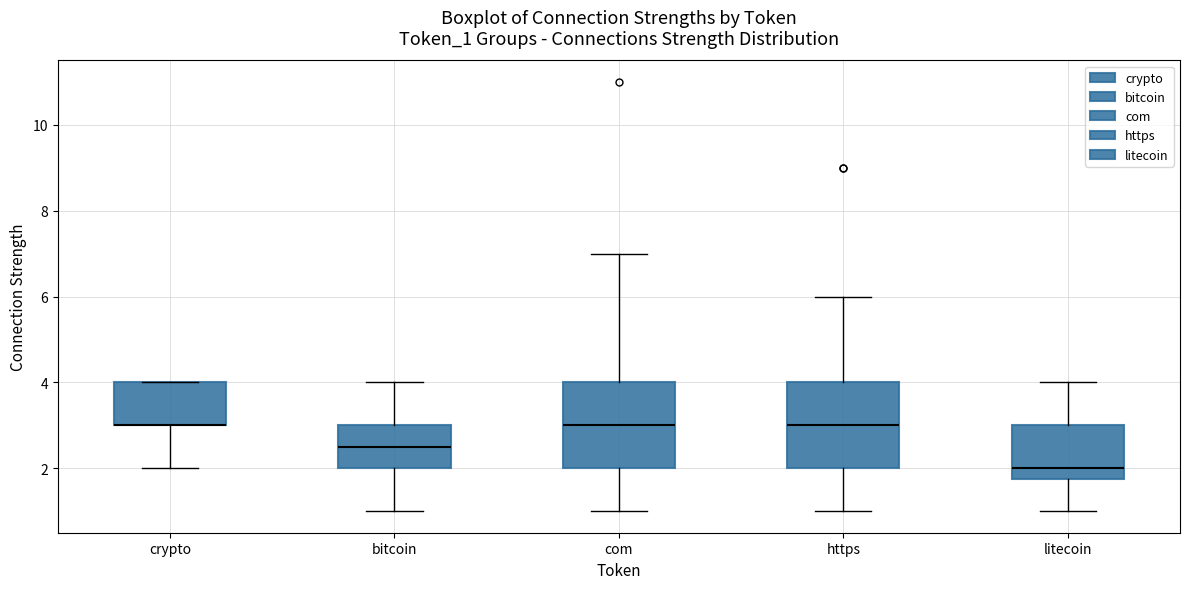

Reading left to right, read every box against the y-axis: the position of its median line, the range the box covers, and the ends of its whiskers. The values are not printed on the chart, so give them approximately, as read against the axis.

crypto: median 3.0 (drawn on the box's lower edge), box 3.0 to 4.0, whiskers 2.0 to 4.0
bitcoin: median 2.6, box 2.0 to 3.0, whiskers 1.0 to 4.0
com: median 3.0, box 2.0 to 4.0, whiskers 1.0 to 7.0
https: median 3.0, box 2.0 to 4.0, whiskers 1.0 to 6.0
litecoin: median 2.0, box 1.8 to 3.0, whiskers 1.0 to 4.0